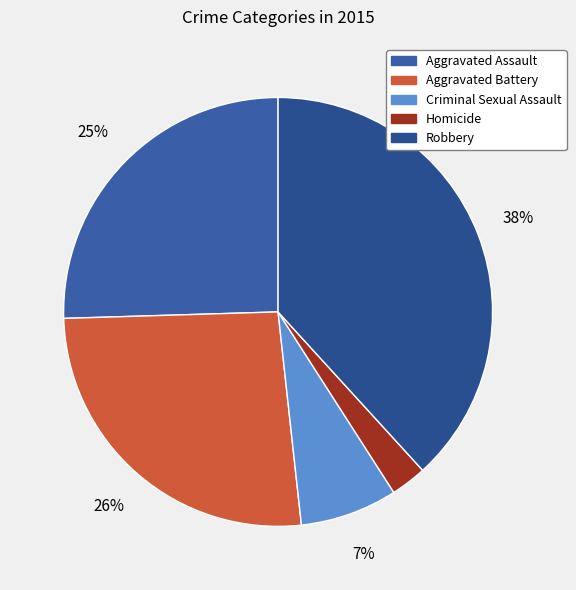

Is it true that Aggravated Assault is 35% of the pie?

False